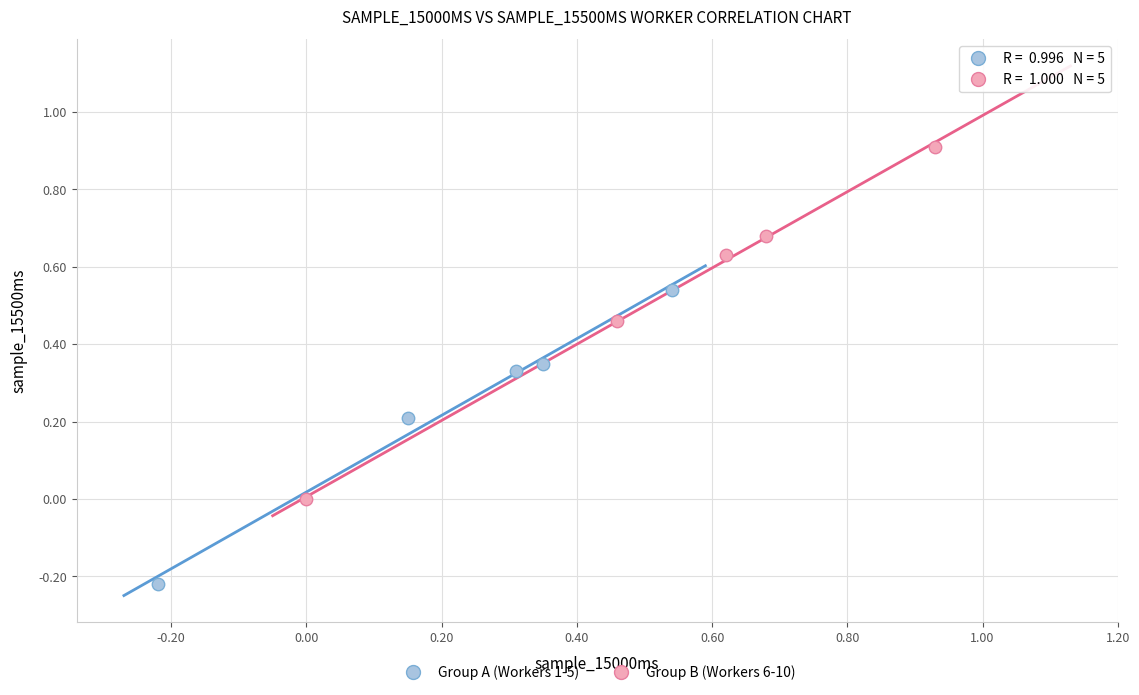

What are all the series names shown in the legend?

Group A (Workers 1-5), Group B (Workers 6-10)